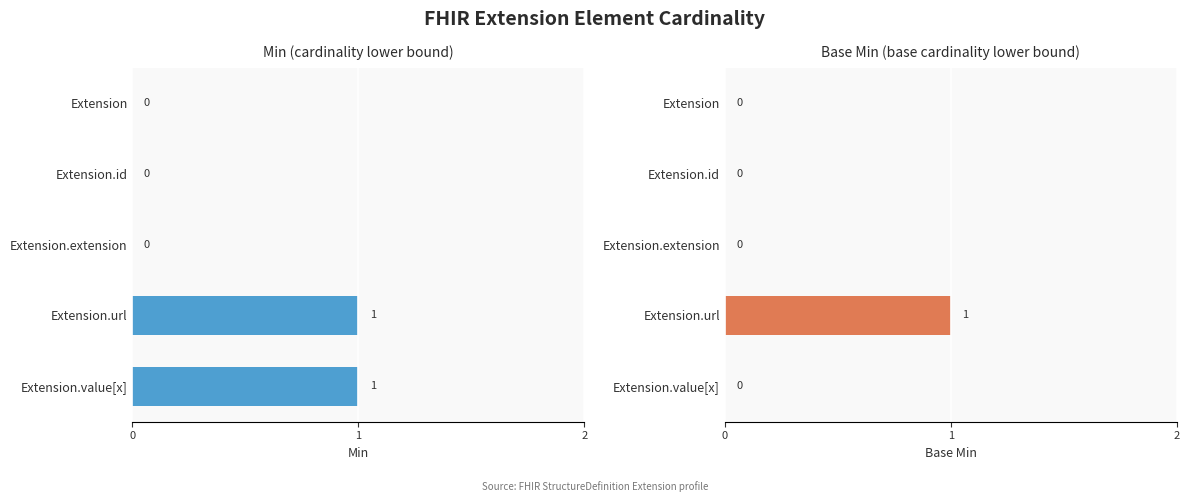

List the labels in order of Base Min value, largest first.

Extension.url, Extension, Extension.id, Extension.extension, Extension.value[x]